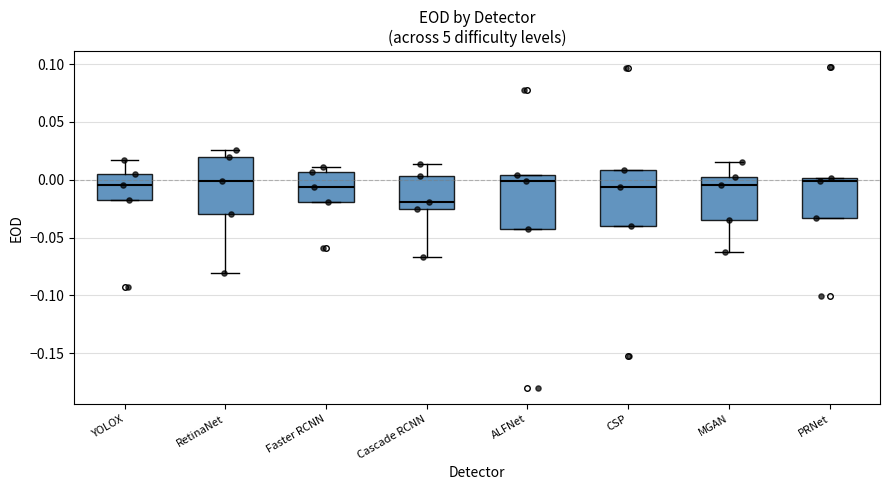

Which box has the lowest median line?

Cascade RCNN